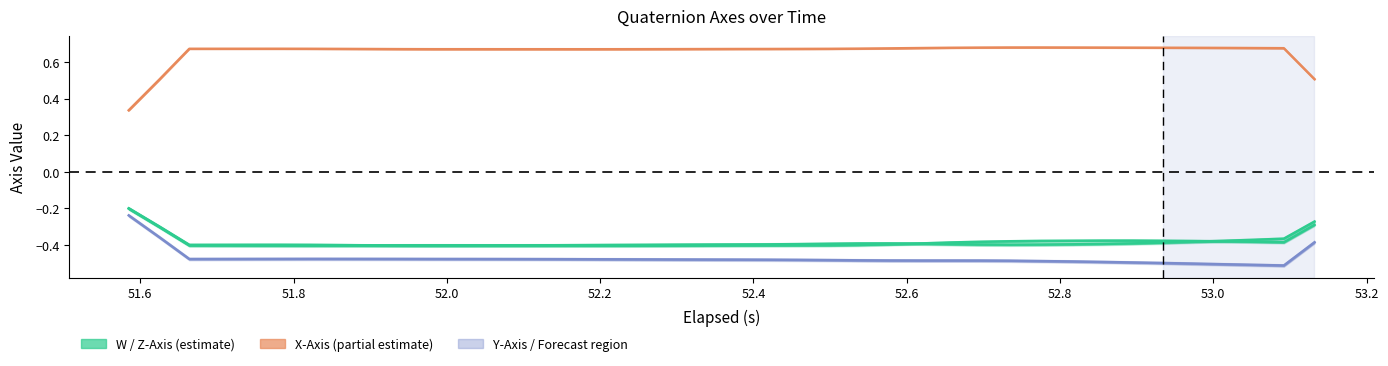

At how many categories does at least one series exceed 0?

40